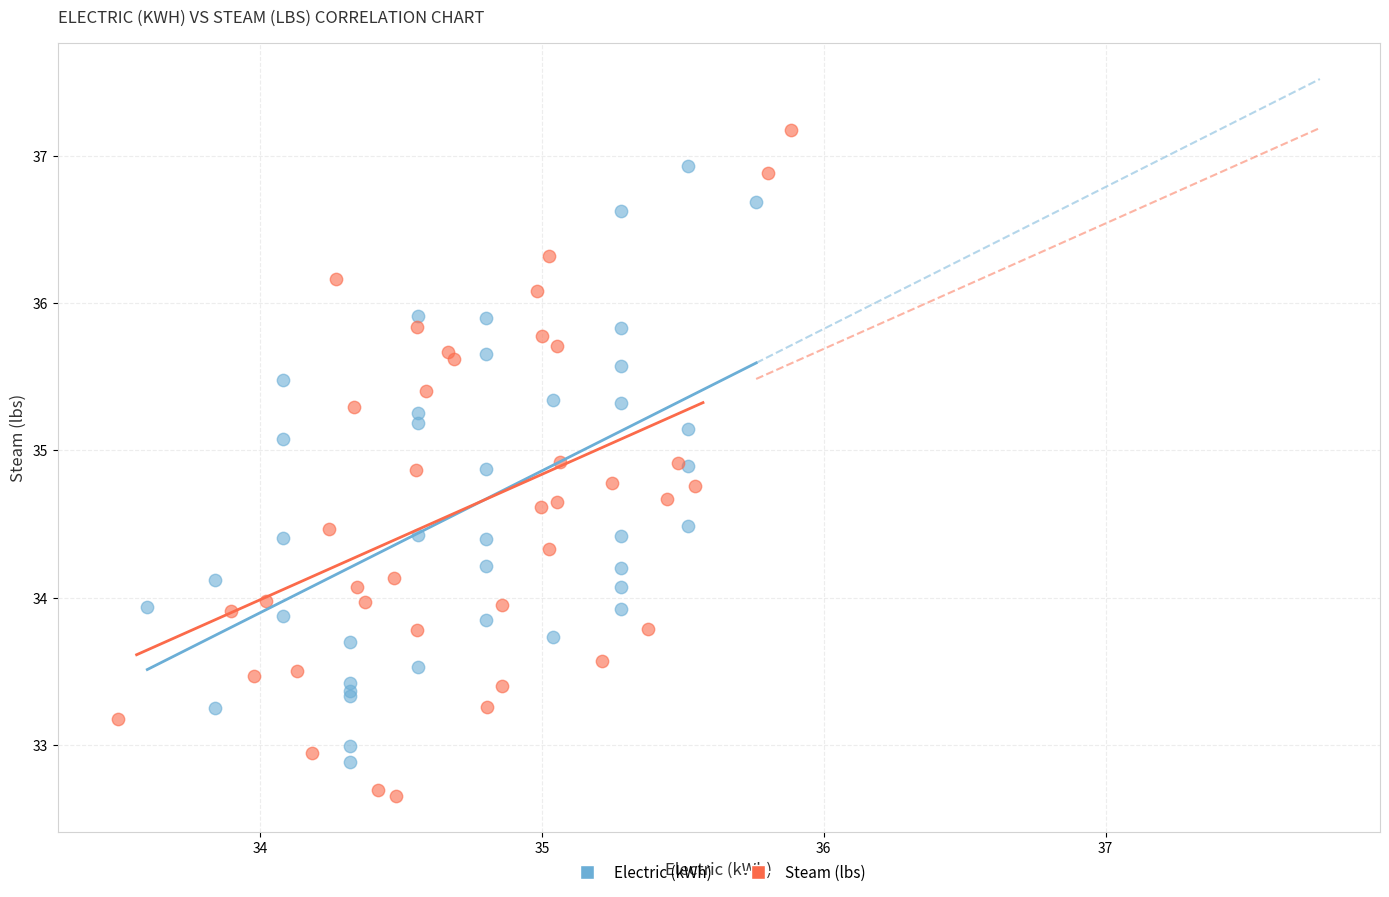

What are all the series names shown in the legend?

Electric (kWh), Steam (lbs)